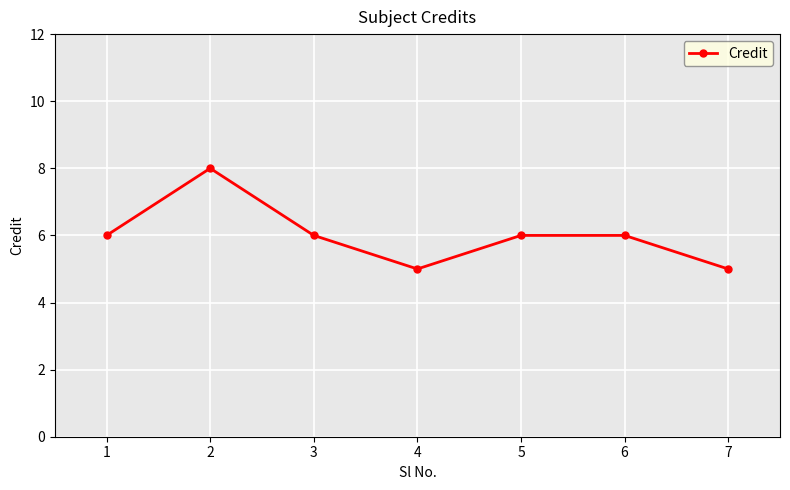

Which label corresponds to the largest value in the chart?

2